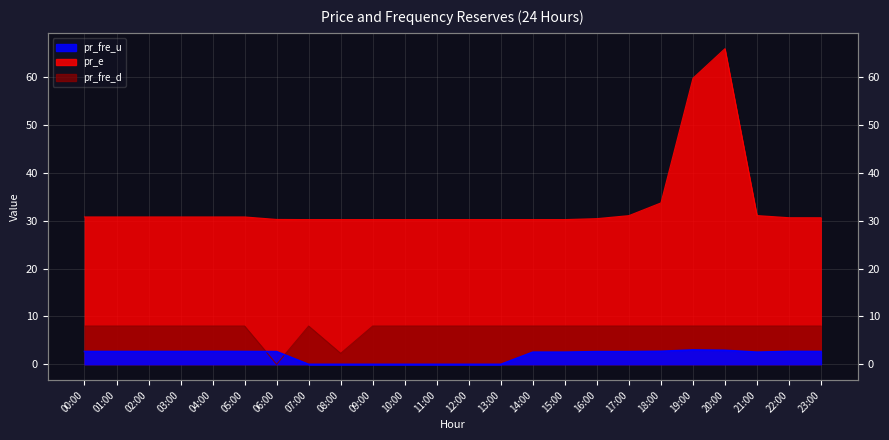

Where is pr_fre_d nearest to the value 4?

08:00